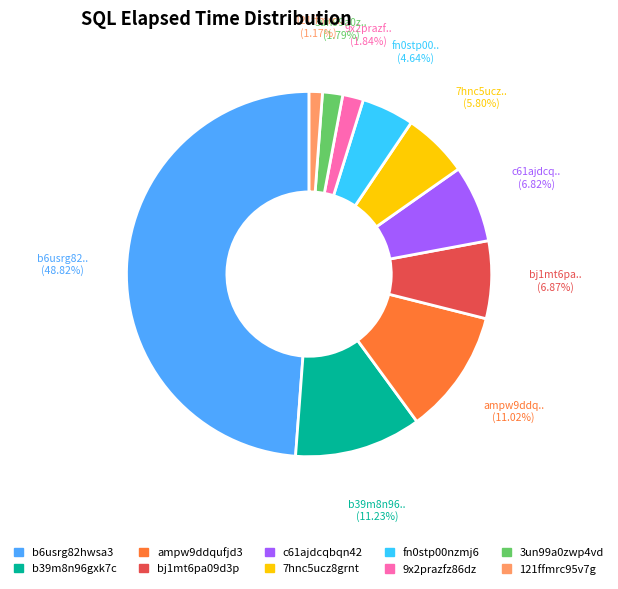

What is the ratio of the value at 9x2prazfz86dz to the value at 3un99a0zwp4vd?

1.0